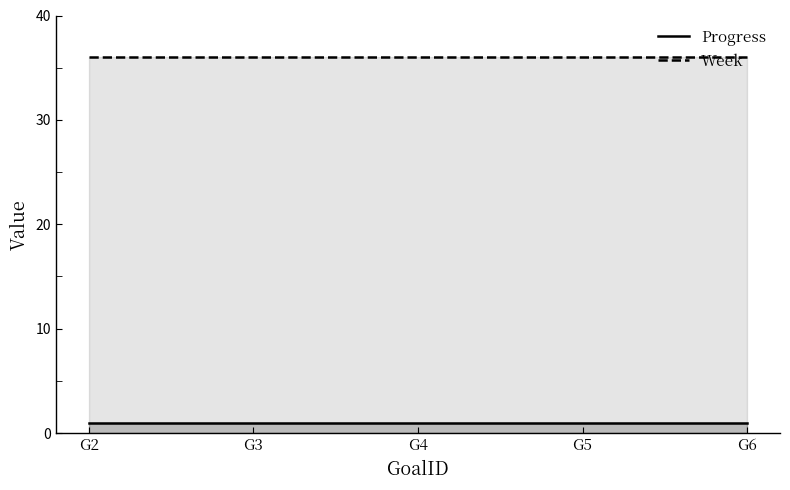

Reading left to right, what are all the values shown in this chart?

Progress: 1.0	1.0	1.0	1.0	1.0
Week: 36.0	36.0	36.0	36.0	36.0